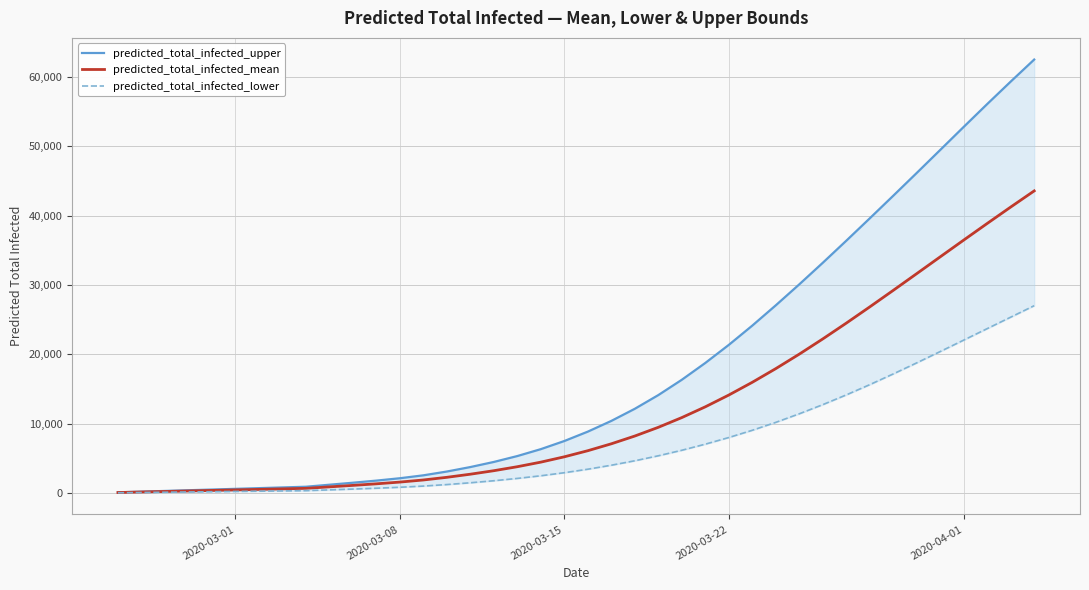

What is the average value of the predicted_total_infected_lower series?

7089